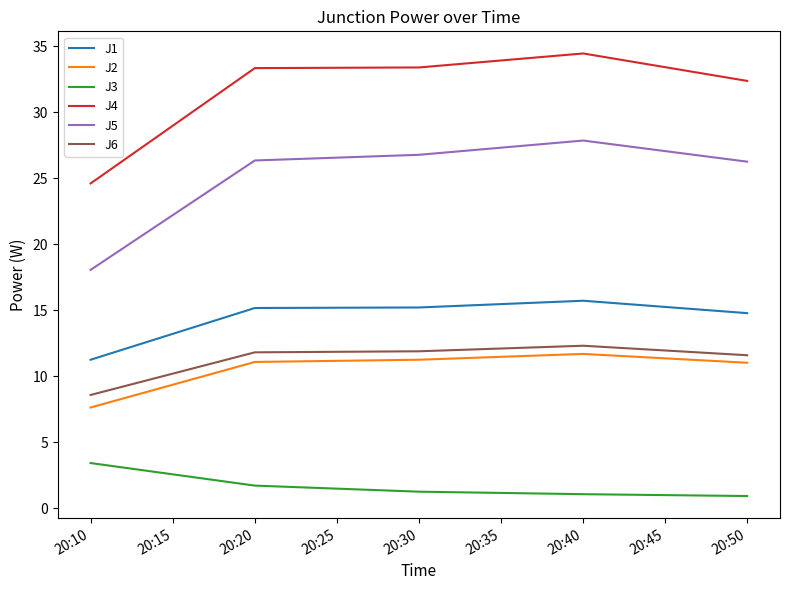

What is the maximum value shown in the chart?

34.5